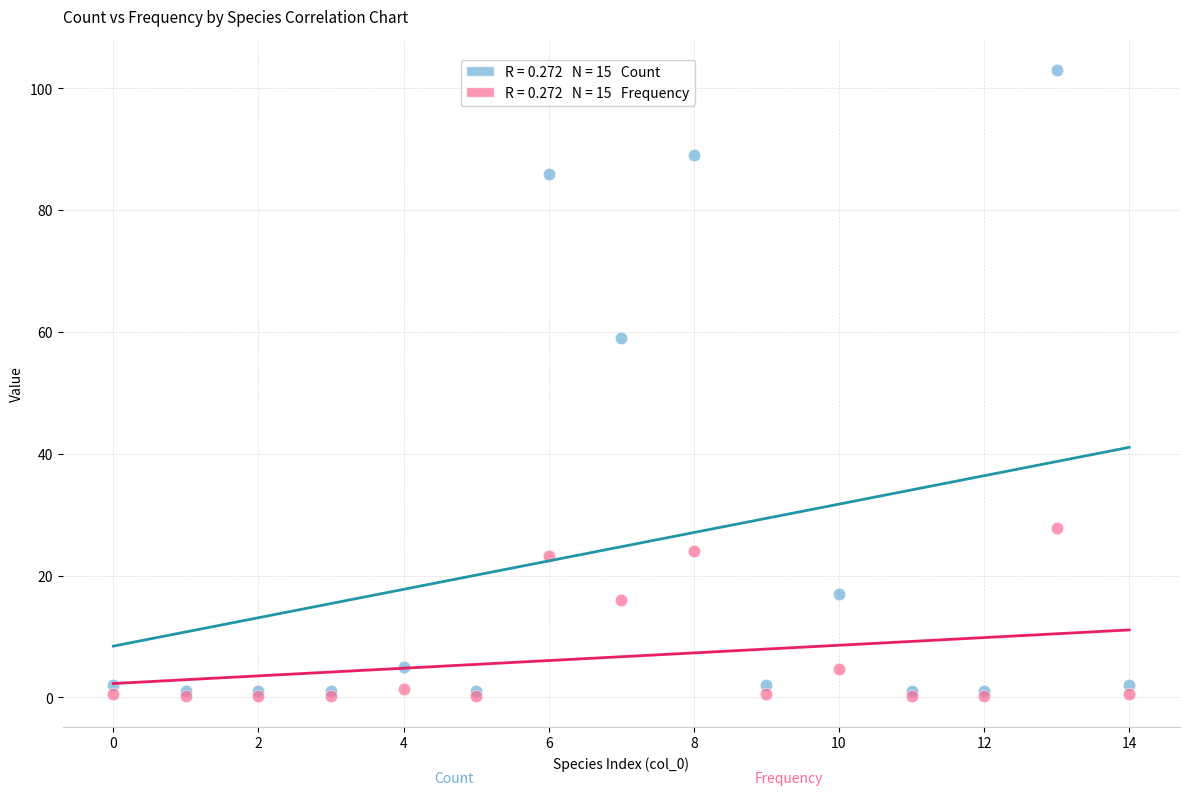

Across all series, what Y value is closest to 51?

59.0